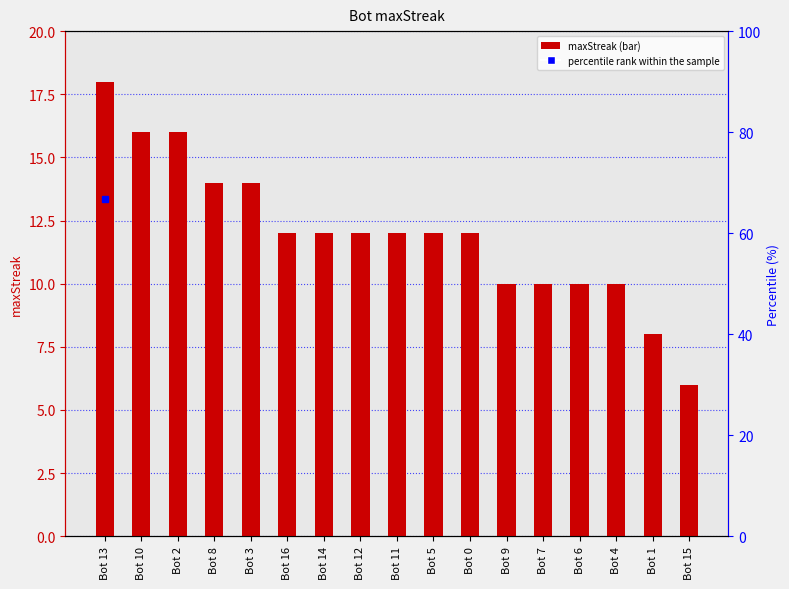

Is it true that the value at Bot 3 is 14?

True